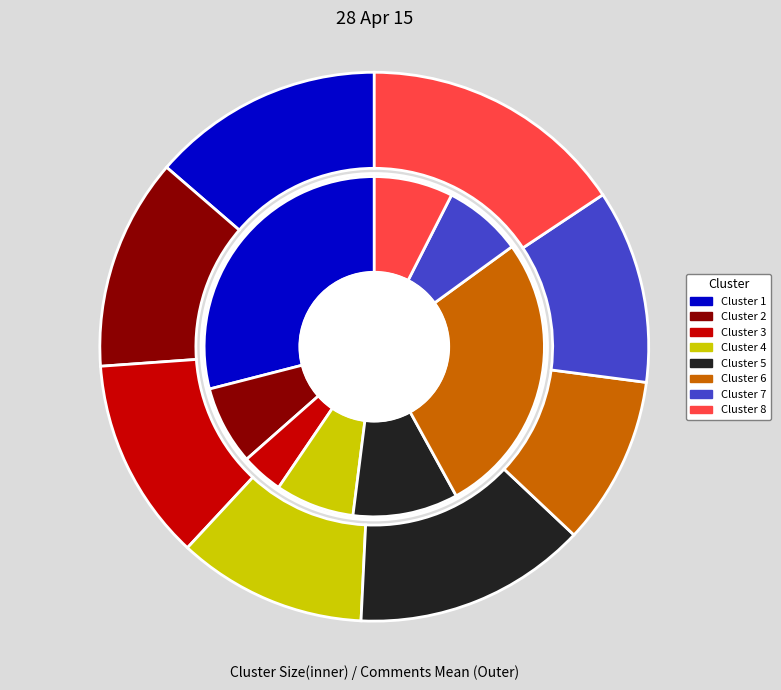

What is the change in value from Cluster 1 to Cluster 8?

-43